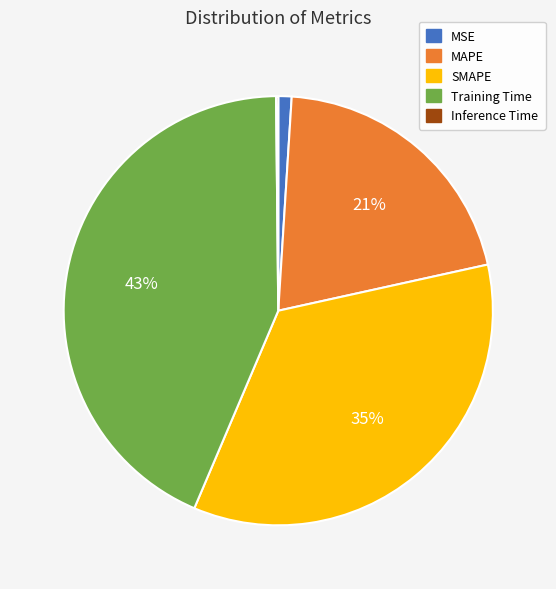

Do SMAPE and MAPE together represent more than half of the pie?

Yes